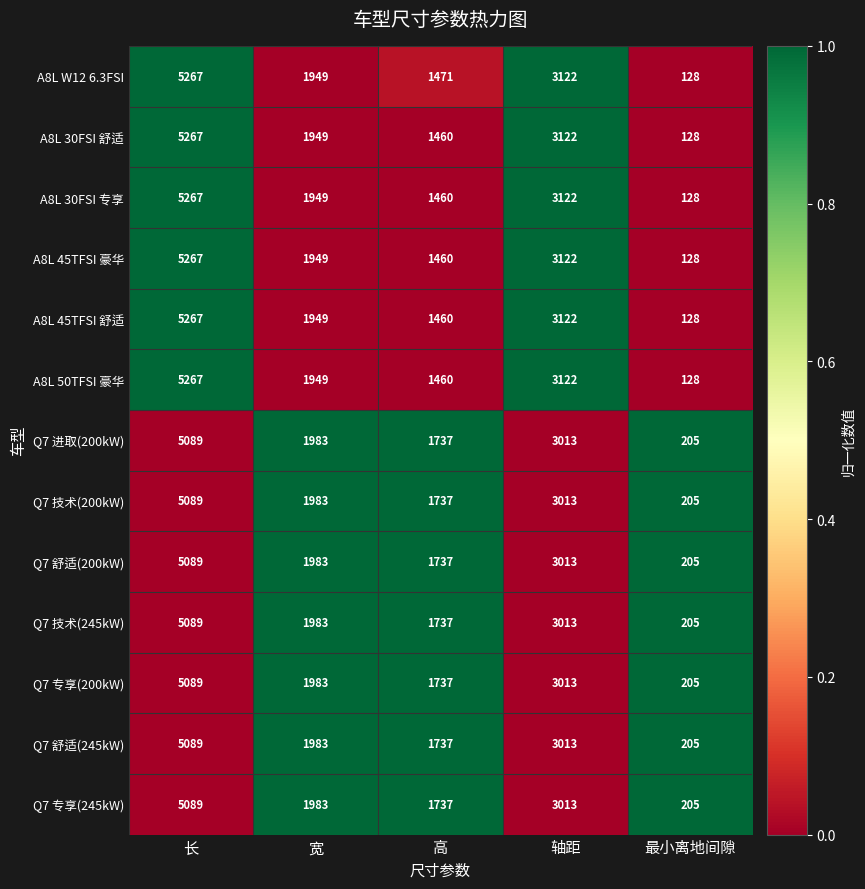

What is the spread (max minus min) of values at 最小离地间隙?

77